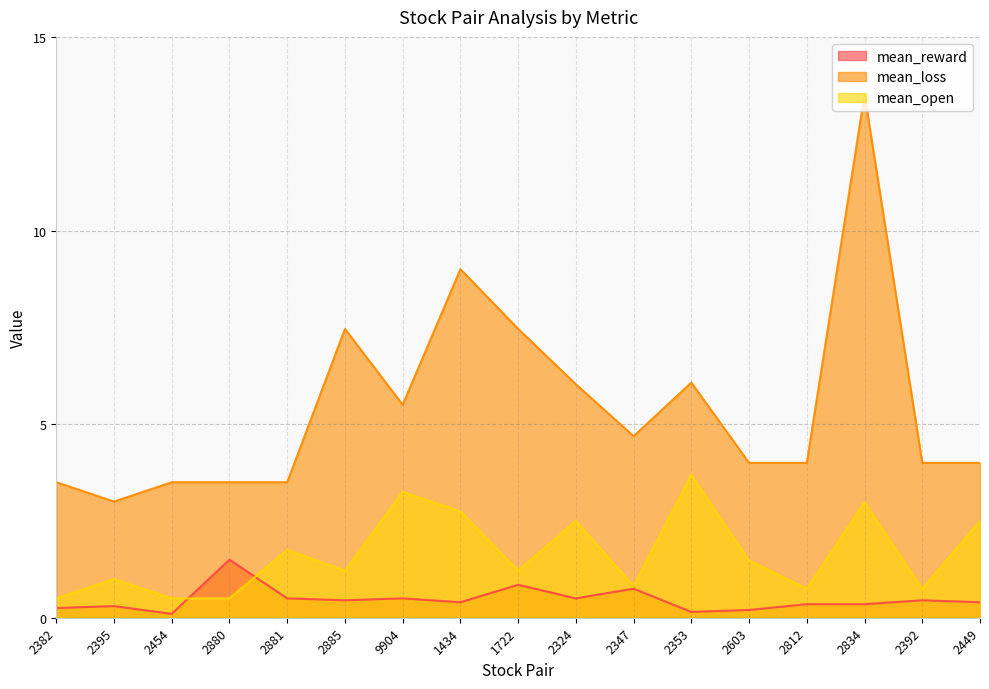

What is the label of the 11th point from the right?

9904